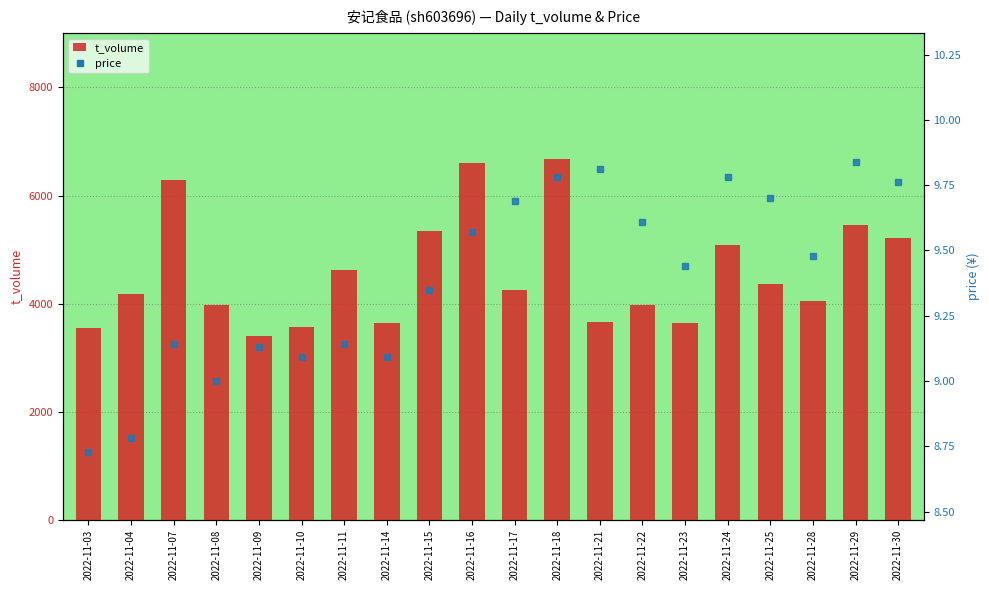

How many distinct data groups are displayed?

2